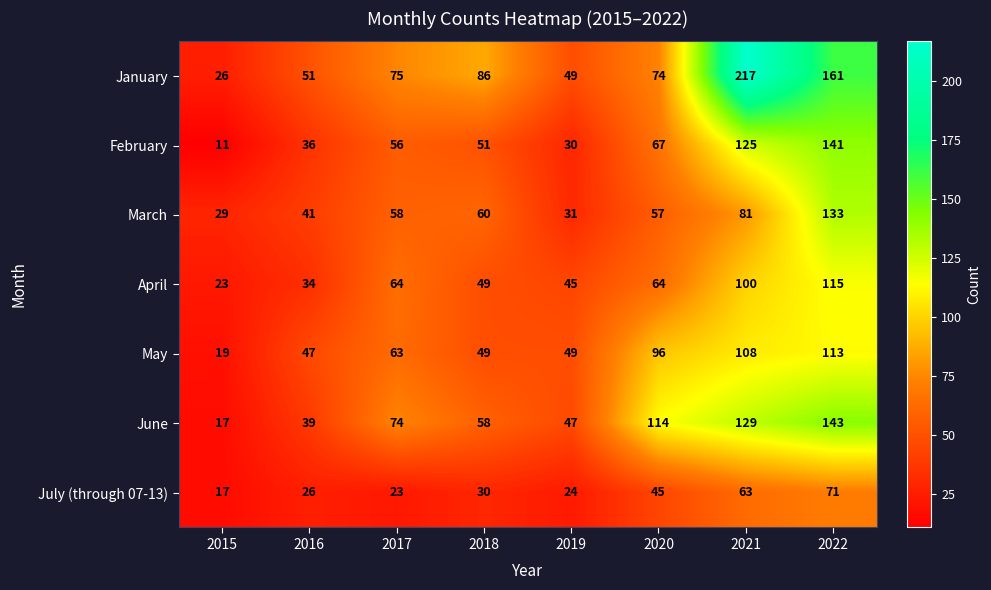

The July (through 07-13) series shows 33 at 2021. True or false?

False